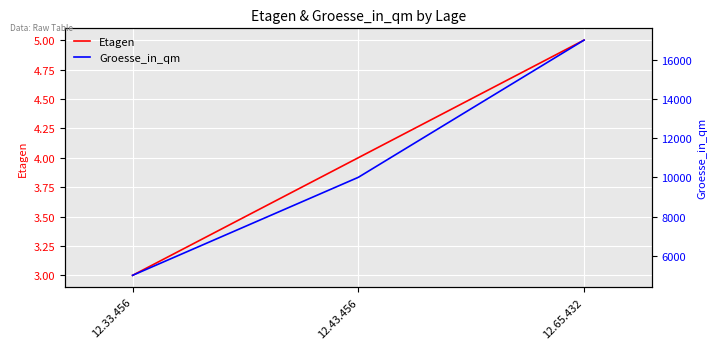

What is the label of the 3rd point from the left?

12.65.432